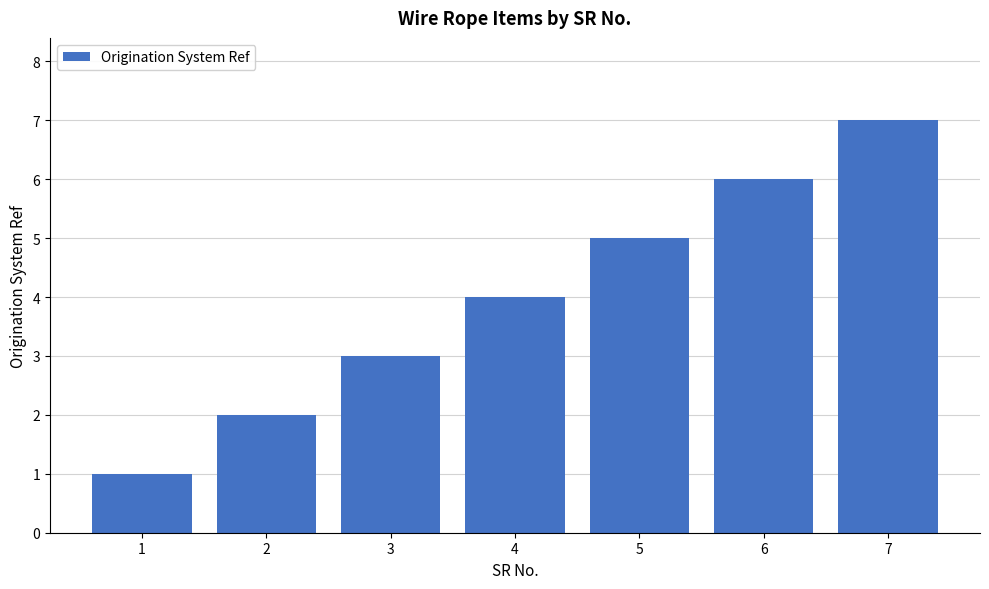

At which category does the chart reach its minimum across all series?

1